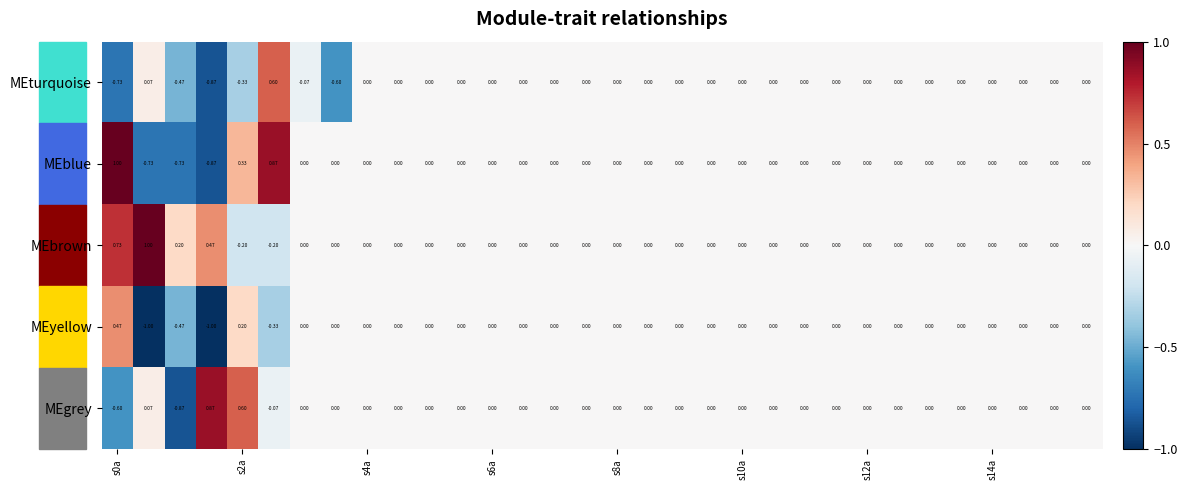

Which series has the largest total across all categories?

MEbrown